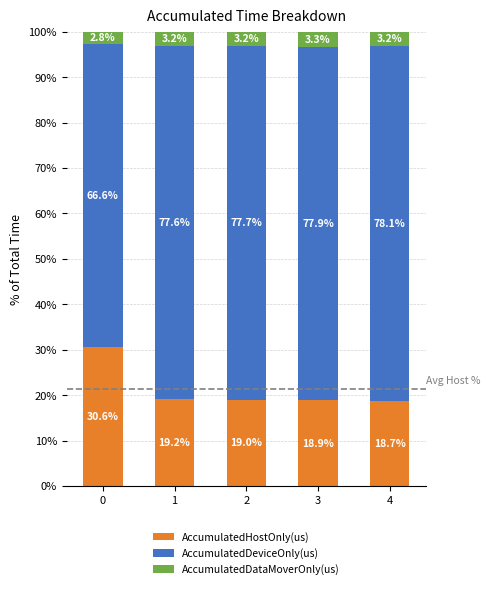

How many data points in AccumulatedHostOnly(us) are above 19?

3